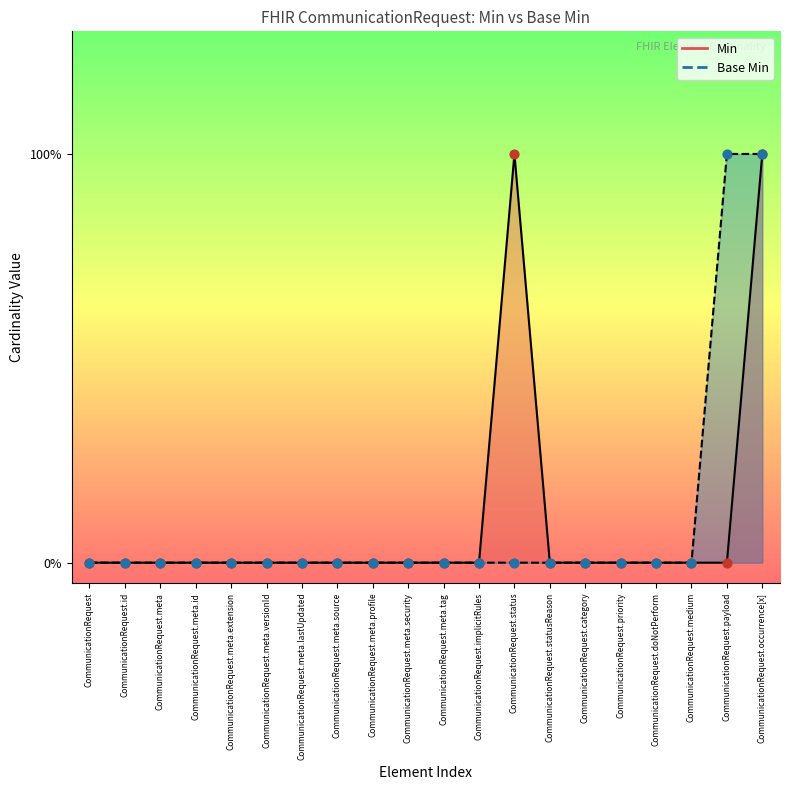

Which series reaches the minimum Y coordinate?

Min